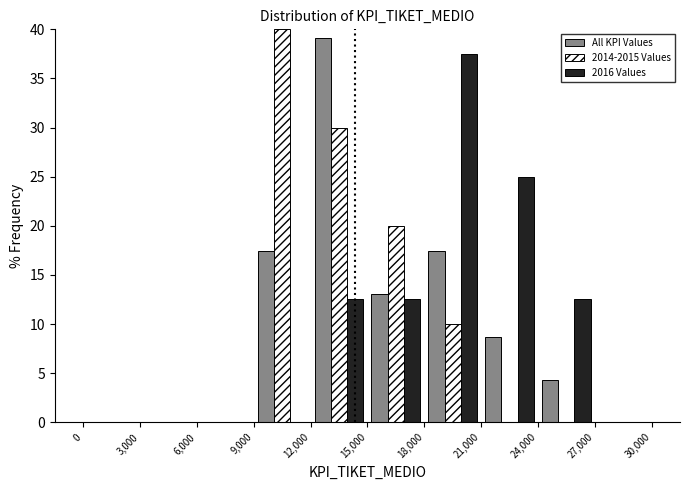

What is the height of the 2016 Values bar covering 12,000 to 15,000 on the x-axis? The values are not printed on the chart, so give them approximately, as read against the axis.

12.5